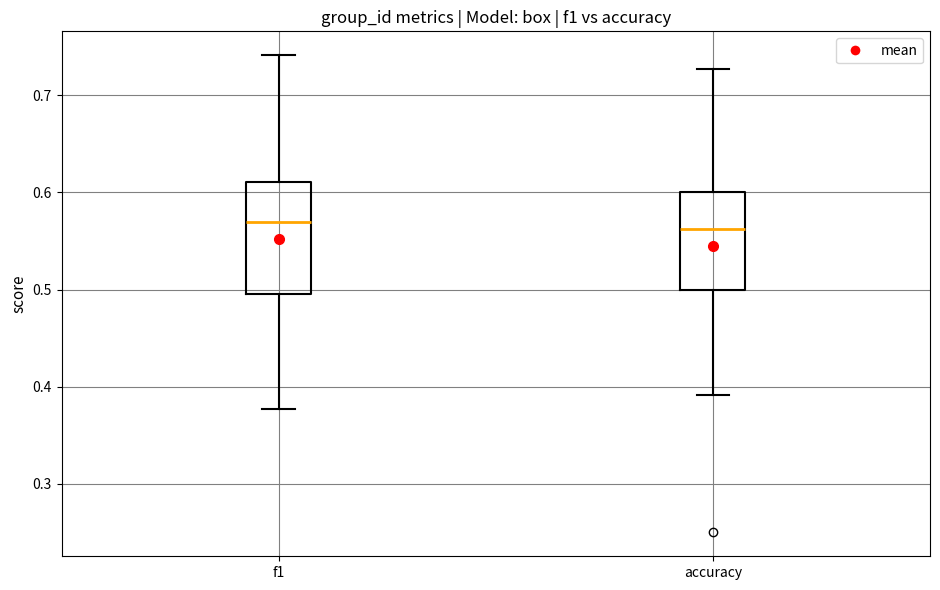

Where does the median line of the box for accuracy sit on the y-axis? The values are not printed on the chart, so give them approximately, as read against the axis.

0.56